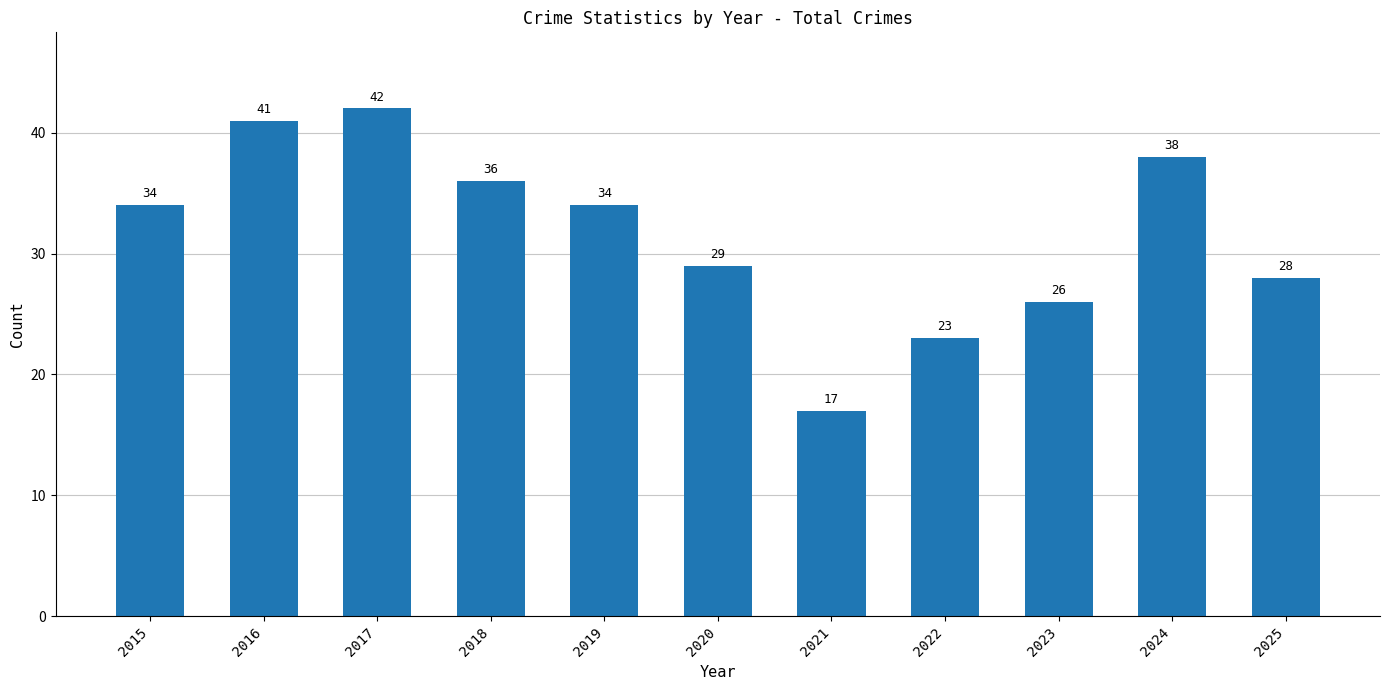

What is the minimum value shown in the chart?

17